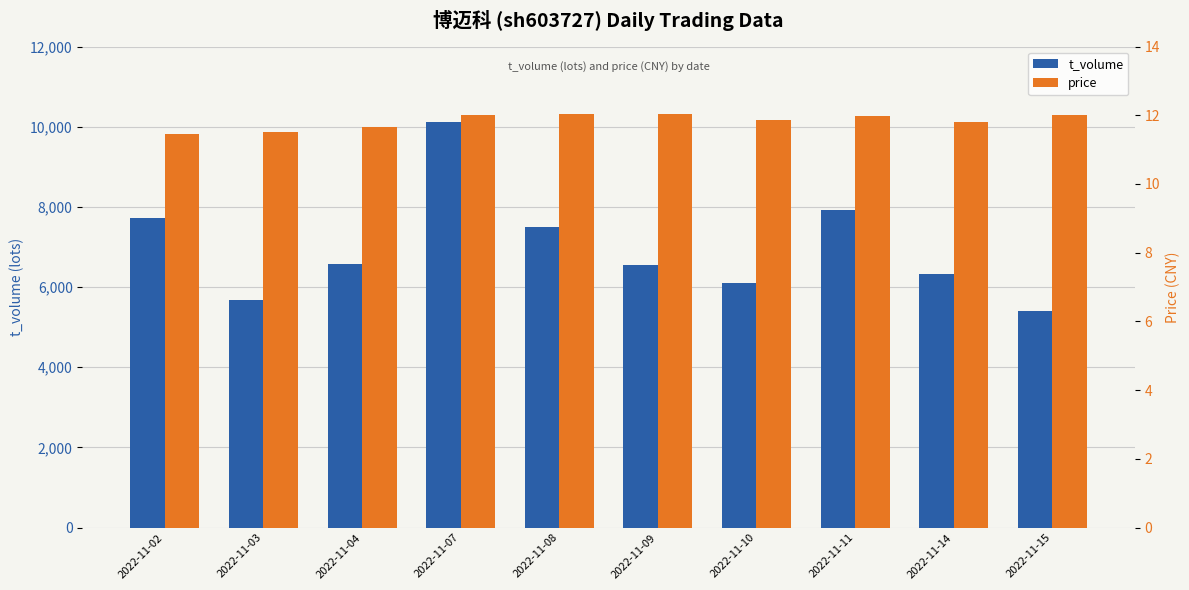

What is the sum of all price values?

118.4